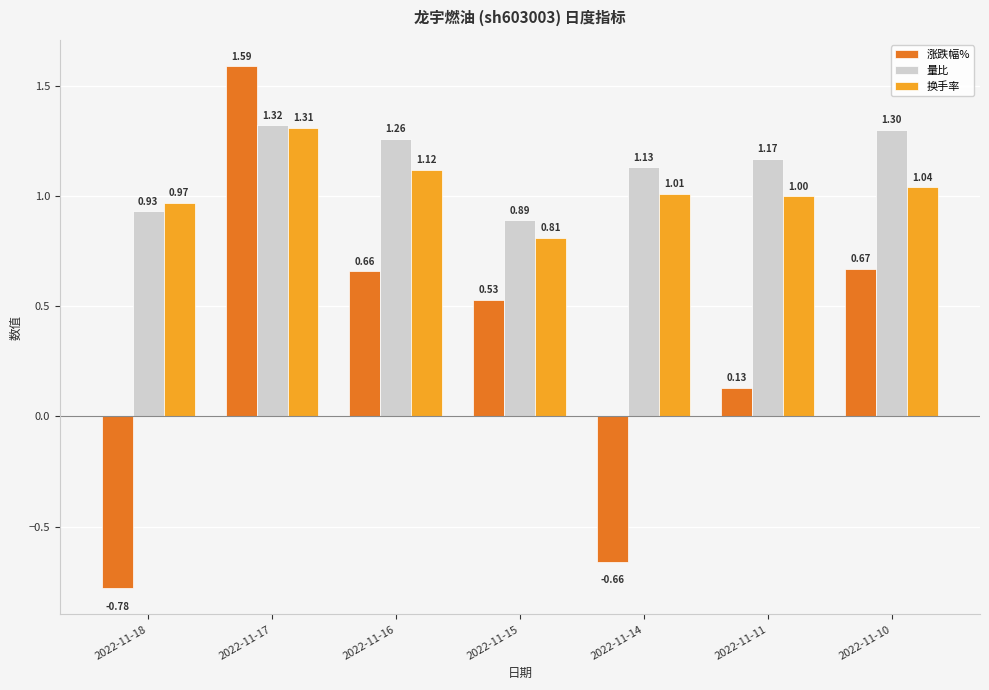

Does the chart contain stacked bars?

No